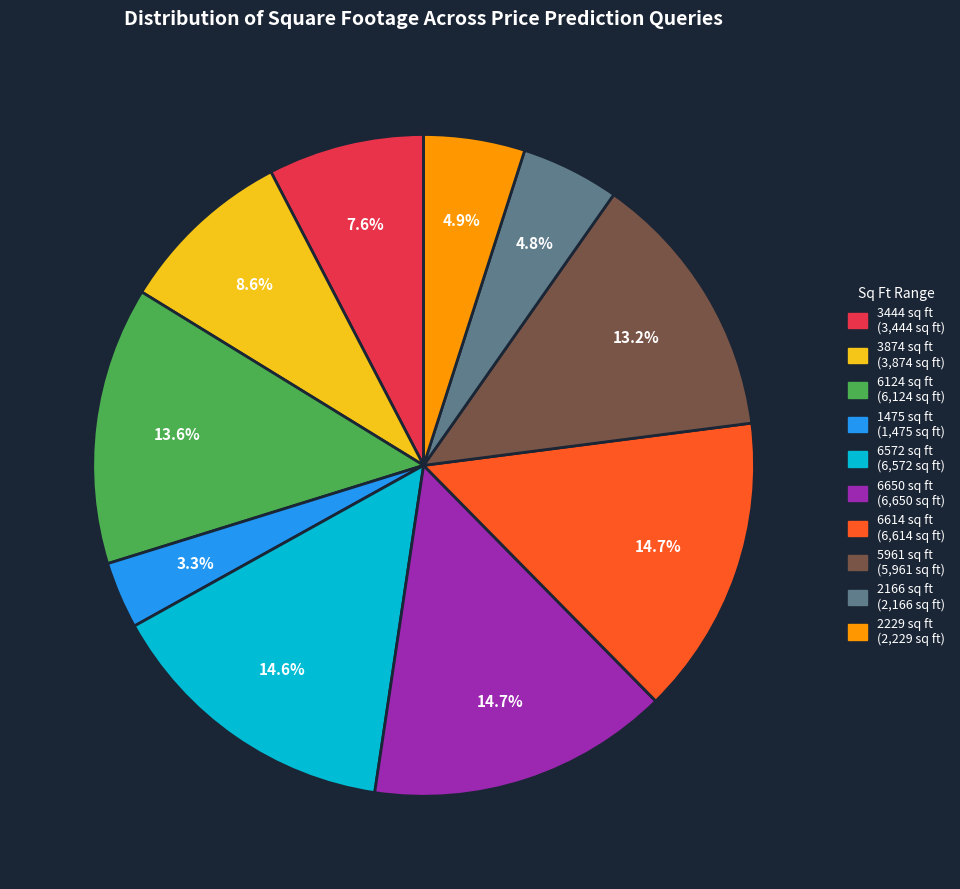

To the nearest percent, what is the average slice percentage?

10%